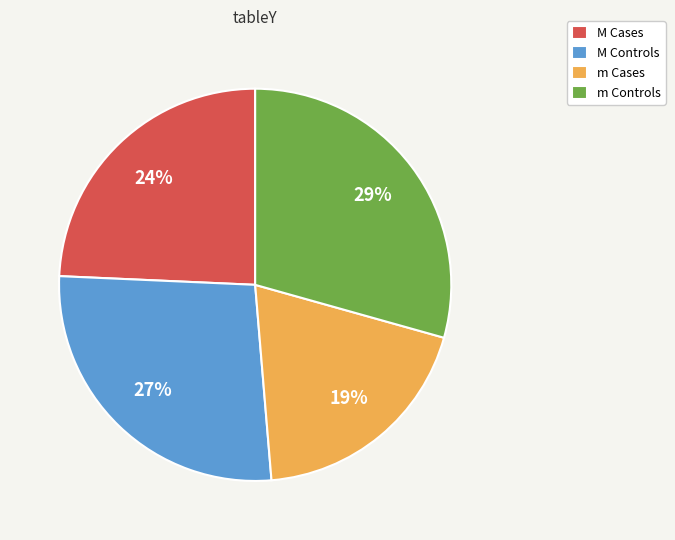

What percentage is the m Cases slice, to the nearest percent?

19%